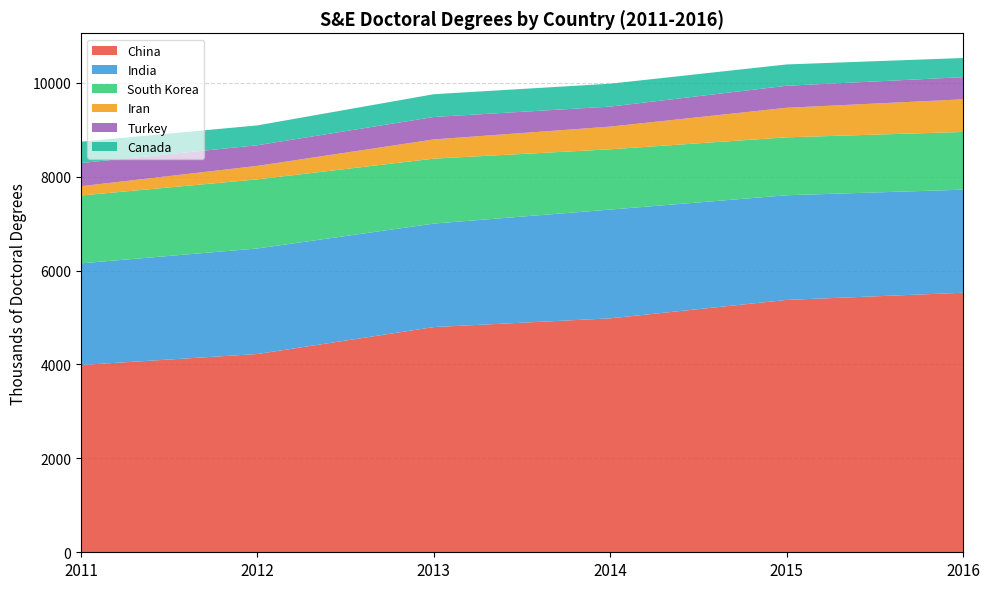

Reading right to left, what are all the values shown in this chart?

China: 2016=5527	2015=5374	2014=4982	2013=4796	2012=4222	2011=3988
India: 2016=2195	2015=2229	2014=2316	2013=2204	2012=2248	2011=2165
South Korea: 2016=1229	2015=1234	2014=1284	2013=1383	2012=1472	2011=1445
Iran: 2016=695	2015=629	2014=483	2013=409	2012=287	2011=198
Turkey: 2016=472	2015=469	2014=426	2013=478	2012=439	2011=493
Canada: 2016=408	2015=454	2014=488	2013=485	2012=423	2011=455